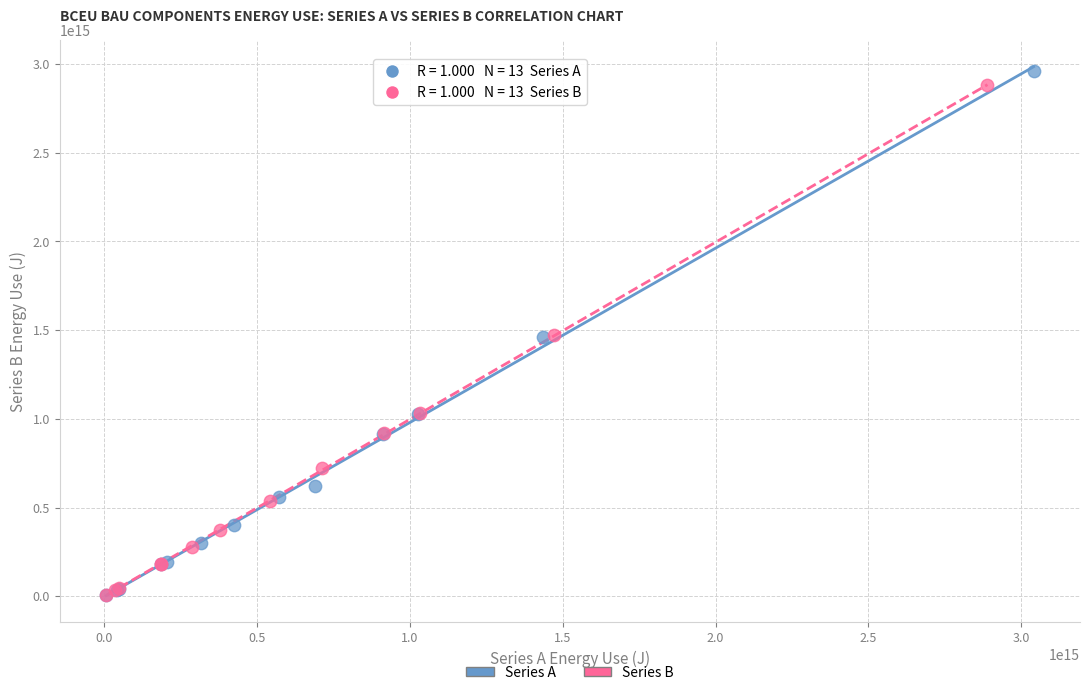

Which series contains the highest Y value?

Series A